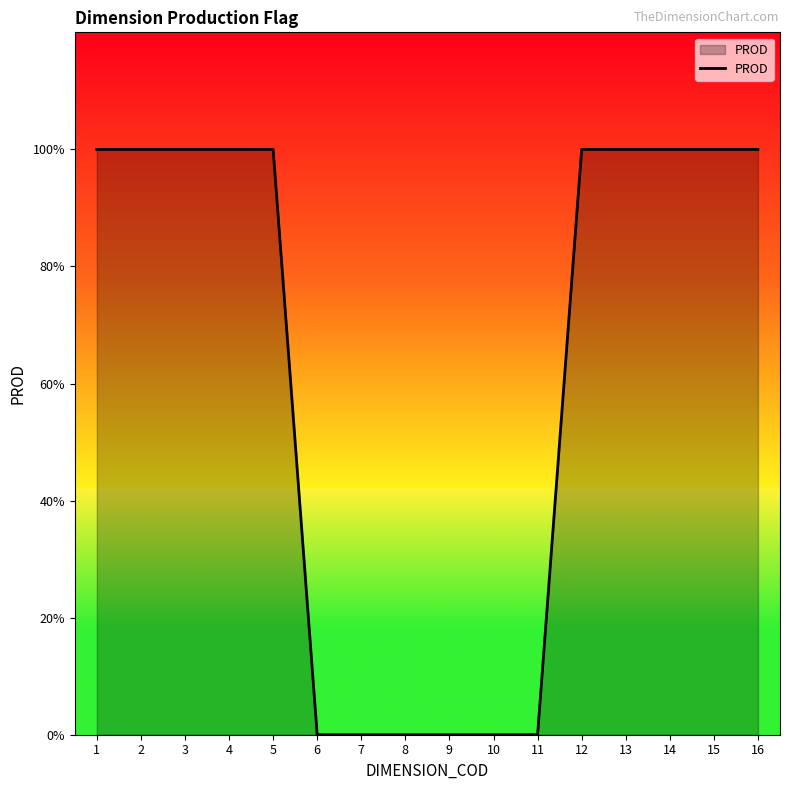

Does the chart have visible grid lines?

No